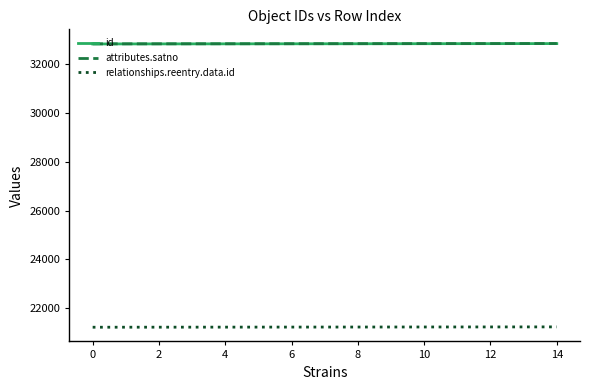

What is the maximum value shown in the chart?

32836